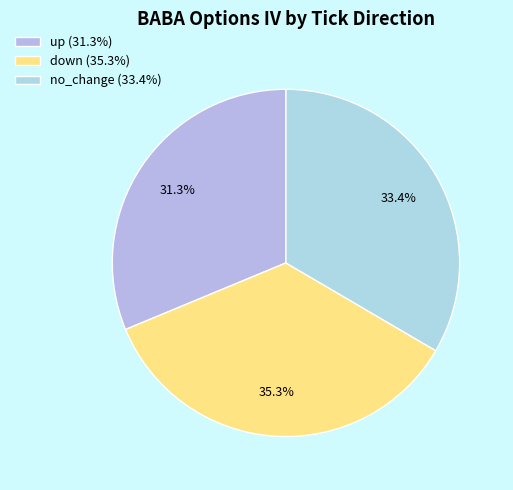

How many segments does this pie chart have?

3